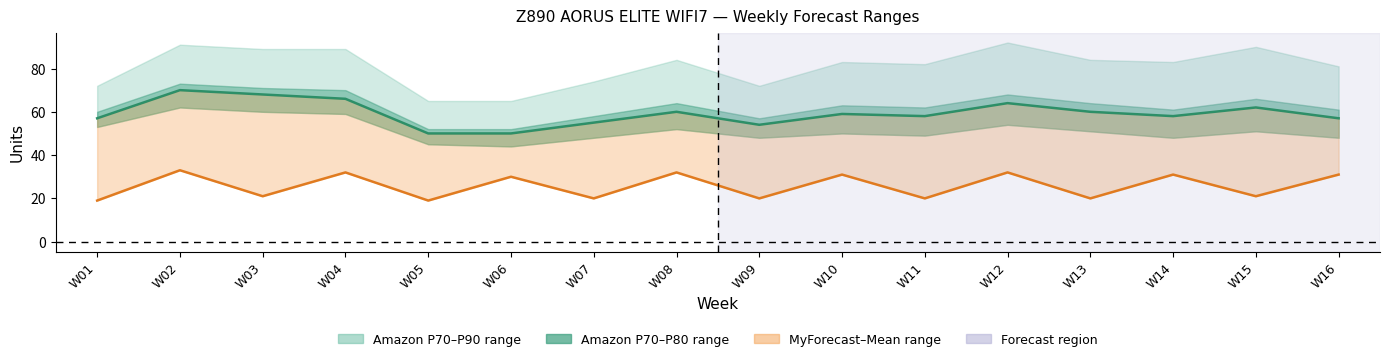

What is the minimum value for Amazon Mean Forecast?

50